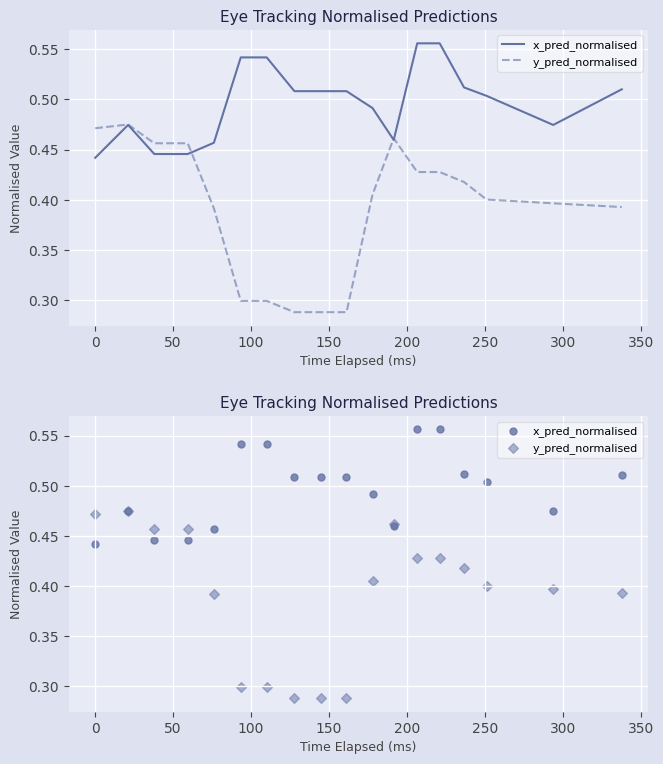

Which series reaches the maximum Y coordinate?

x_pred_normalised